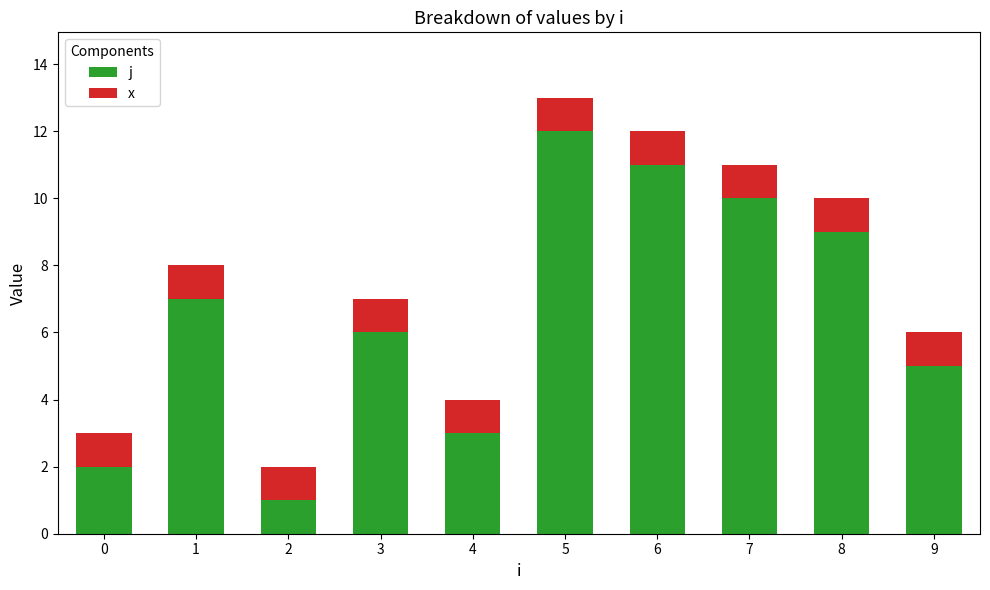

At which label does j reach its peak?

5